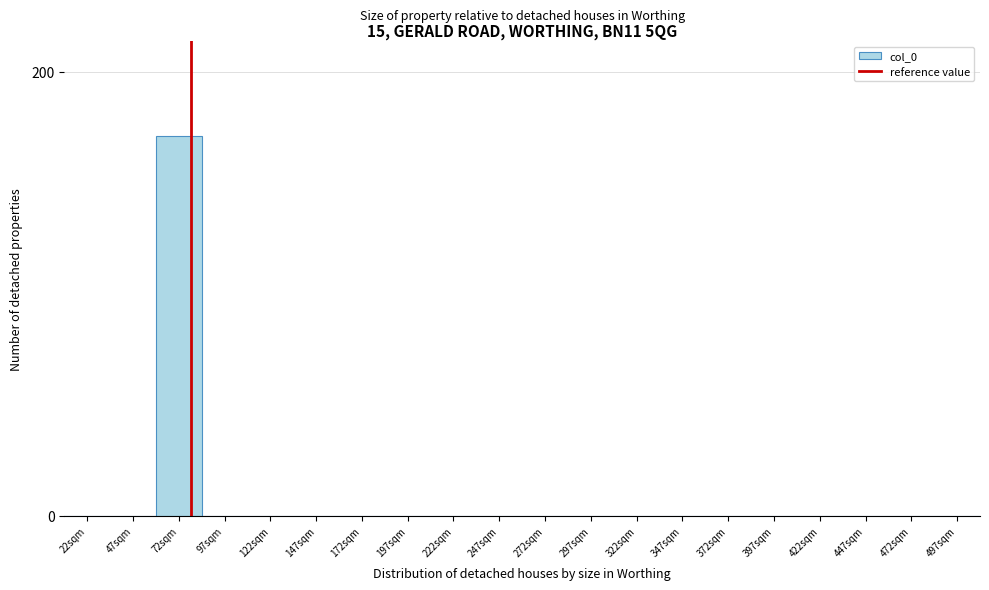

Reading left to right, transcribe all the data shown in this chart.

22sqm=0	47sqm=0	72sqm=171	97sqm=0	122sqm=0	147sqm=0	172sqm=0	197sqm=0	222sqm=0	247sqm=0	272sqm=0	297sqm=0	322sqm=0	347sqm=0	372sqm=0	397sqm=0	422sqm=0	447sqm=0	472sqm=0	497sqm=0